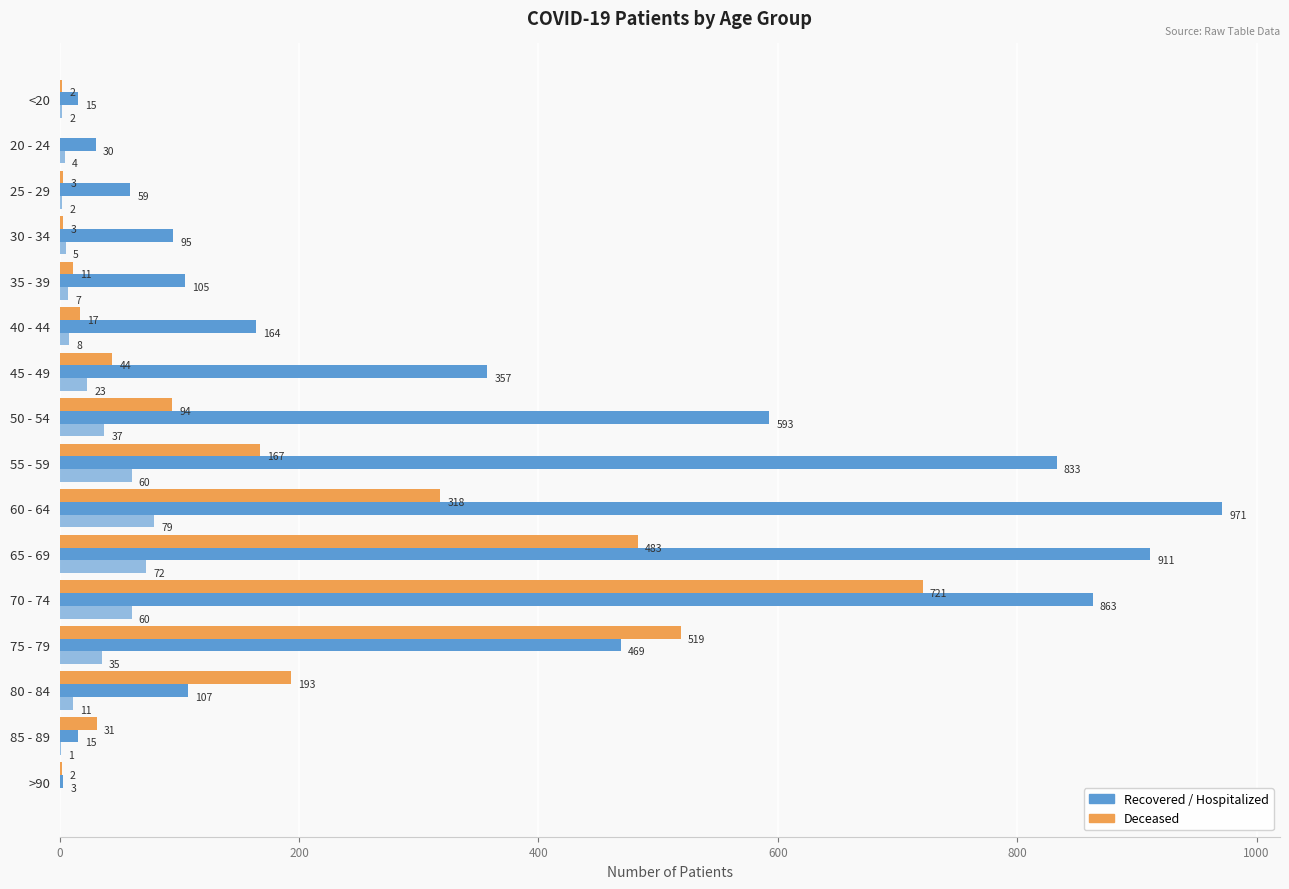

Count the number of data series in this chart.

3